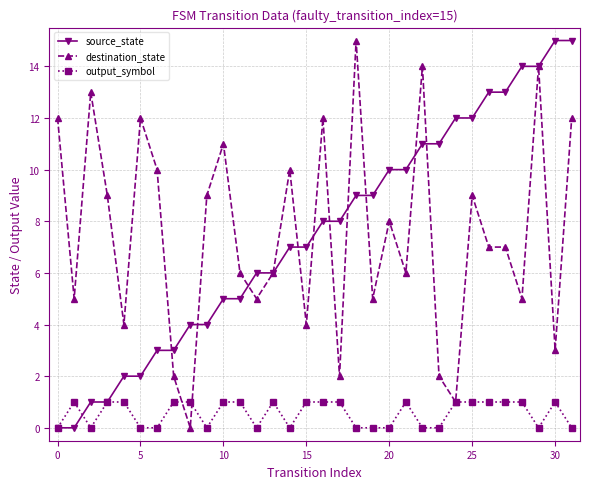

Count the number of categories in the chart.

32